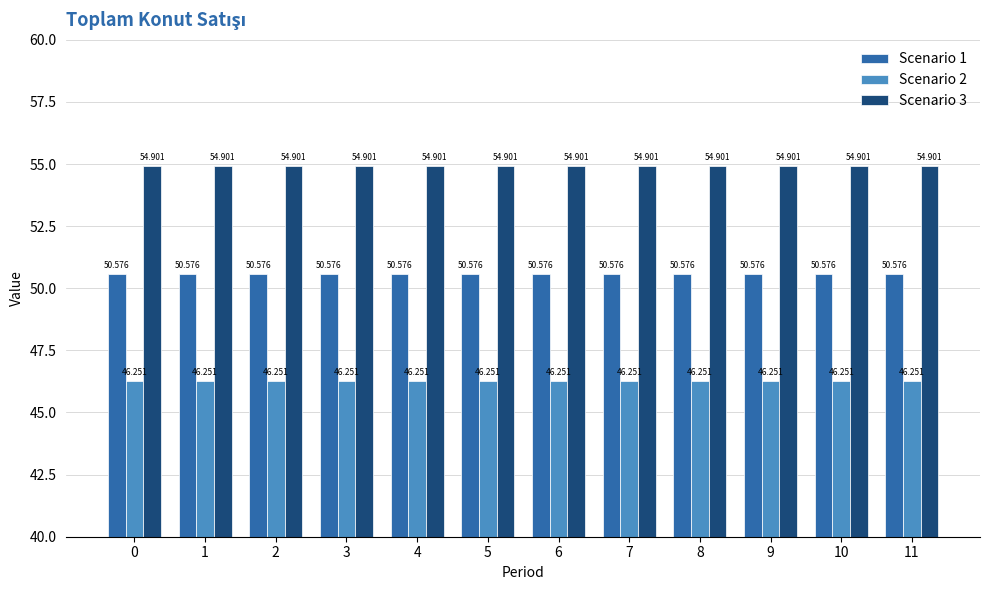

Is the value of Scenario 1 at 7 greater than the value of Scenario 3 at 3?

No